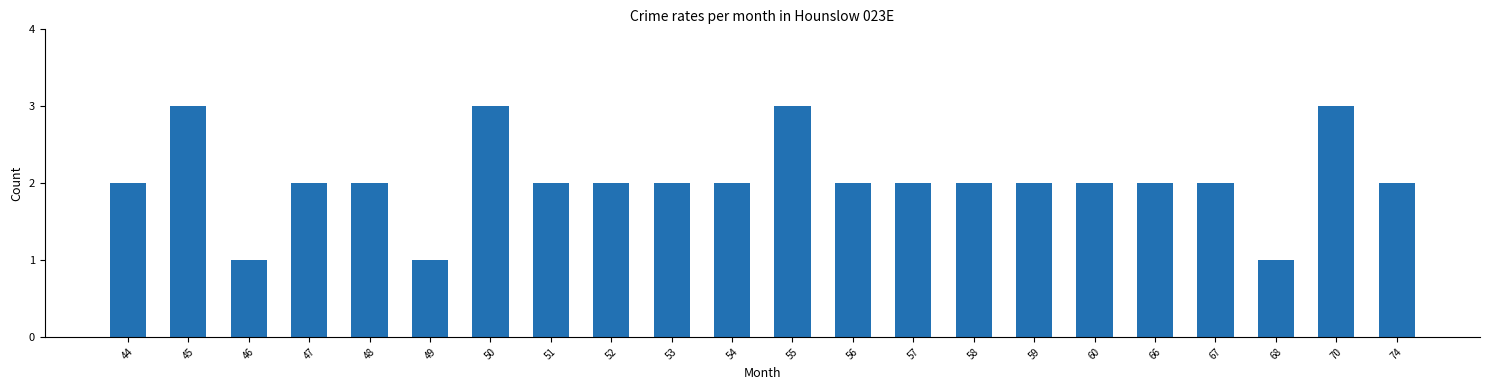

Reading left to right, list all the values displayed in this chart.

44=2	45=3	46=1	47=2	48=2	49=1	50=3	51=2	52=2	53=2	54=2	55=3	56=2	57=2	58=2	59=2	60=2	66=2	67=2	68=1	70=3	74=2